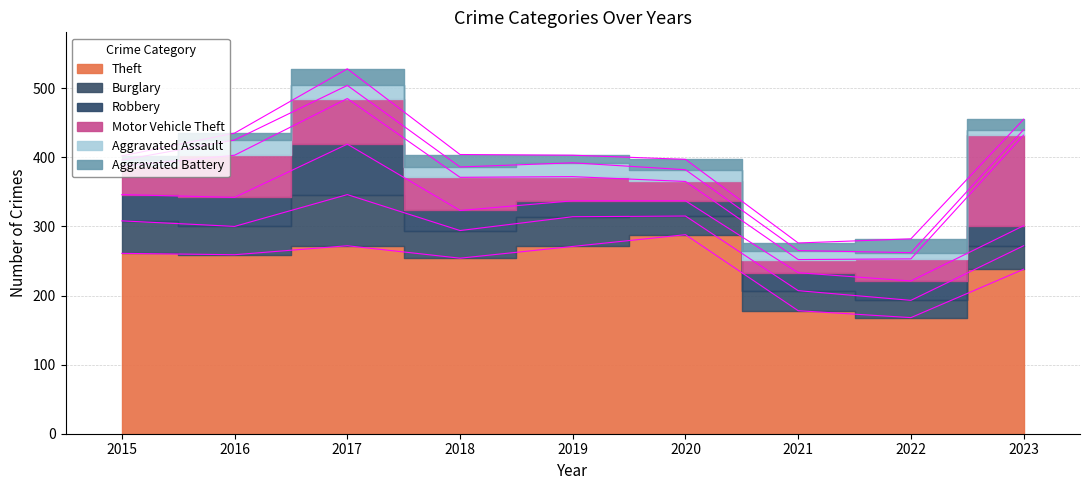

At which category does the chart reach its minimum across all series?

2015